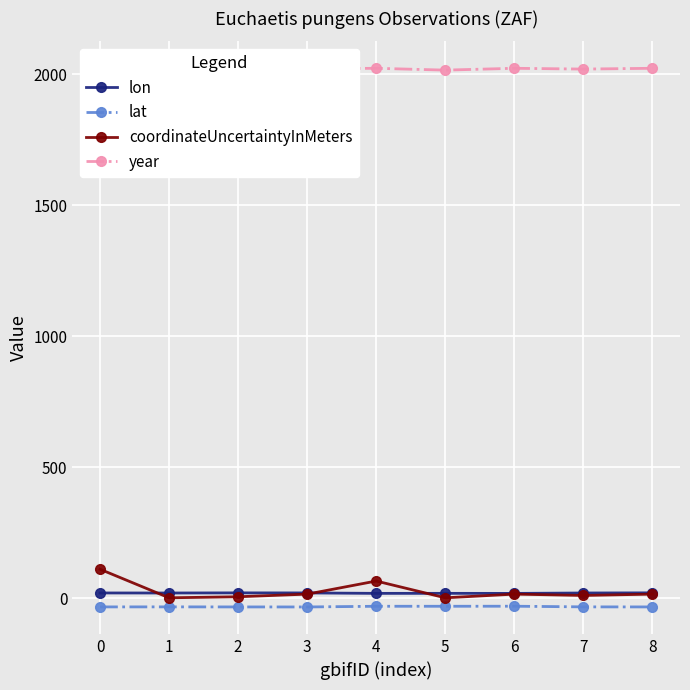

Reading left to right, list all the values displayed in this chart.

lon: 0=19.5	1=19.3	2=19.8	3=19.6	4=17.9	5=18.0	6=17.8	7=19.3	8=19.9
lat: 0=-33.8	1=-33.6	2=-33.8	3=-34.0	4=-31.3	5=-31.3	6=-31.1	7=-33.6	8=-33.8
coordinateUncertaintyInMeters: 0=110.0	1=1.0	2=5.0	3=15.0	4=65.0	5=1.0	6=15.0	7=10.0	8=15.0
year: 0=2013.0	1=2012.0	2=2020.0	3=2020.0	4=2022.0	5=2015.0	6=2022.0	7=2019.0	8=2022.0